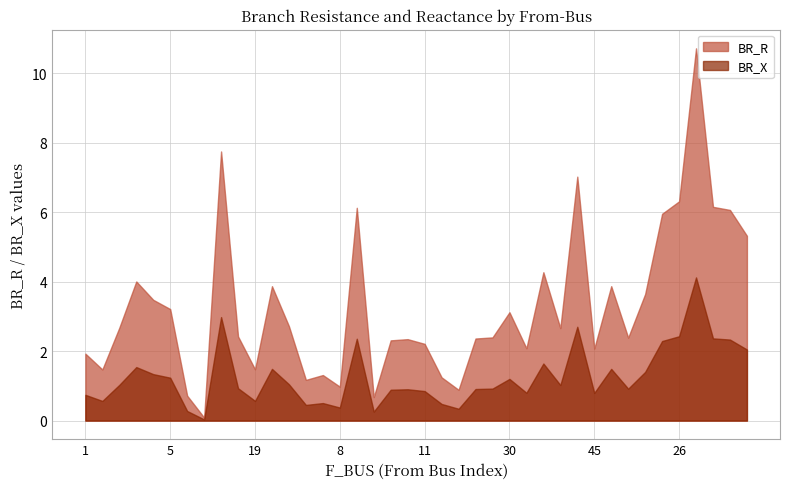

True or false: BR_R and BR_X cross at least once.

False